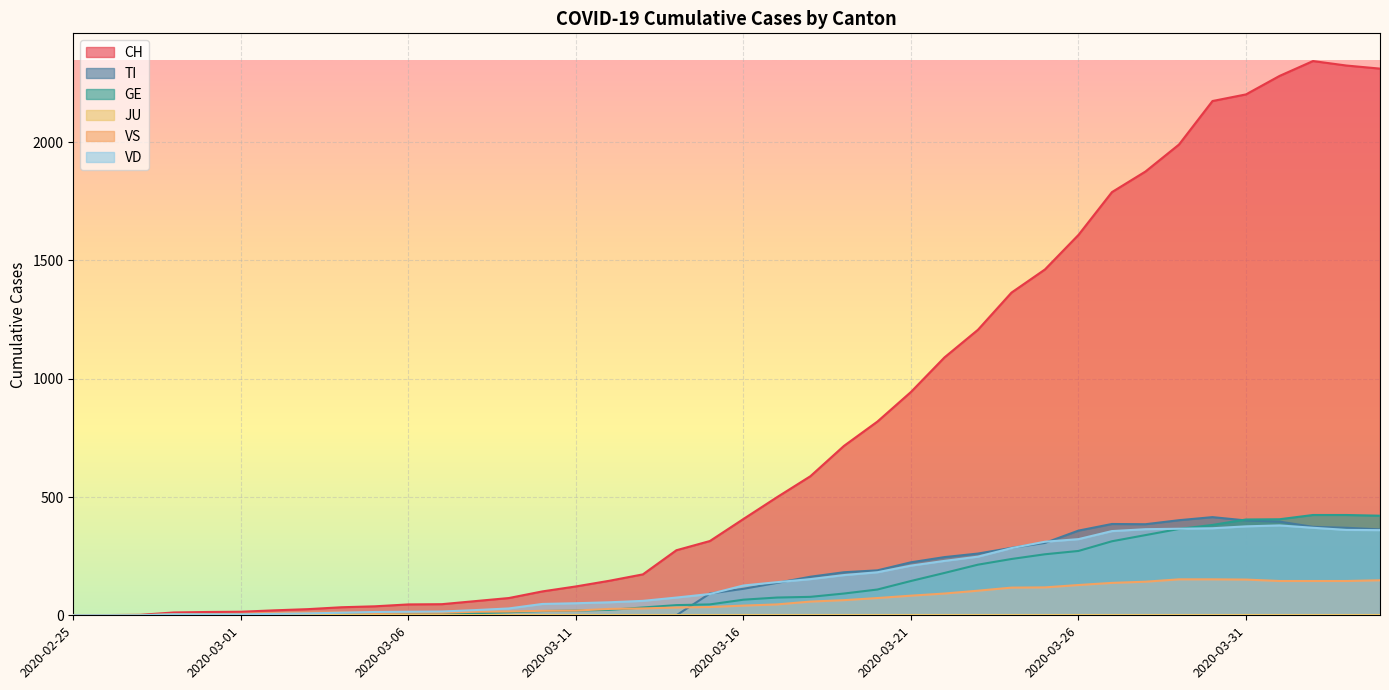

List the labels in order of CH value, largest first.

2020-04-02, 2020-04-03, 2020-04-04, 2020-04-01, 2020-03-31, 2020-03-30, 2020-03-29, 2020-03-28, 2020-03-27, 2020-03-26, 2020-03-25, 2020-03-24, 2020-03-23, 2020-03-22, 2020-03-21, 2020-03-20, 2020-03-19, 2020-03-18, 2020-03-17, 2020-03-16, 2020-03-15, 2020-03-14, 2020-03-13, 2020-03-12, 2020-03-11, 2020-03-10, 2020-03-09, 2020-03-08, 2020-03-07, 2020-03-06, 2020-03-05, 2020-03-04, 2020-03-03, 2020-03-02, 2020-03-01, 2020-02-29, 2020-02-28, 2020-02-27, 2020-02-26, 2020-02-25